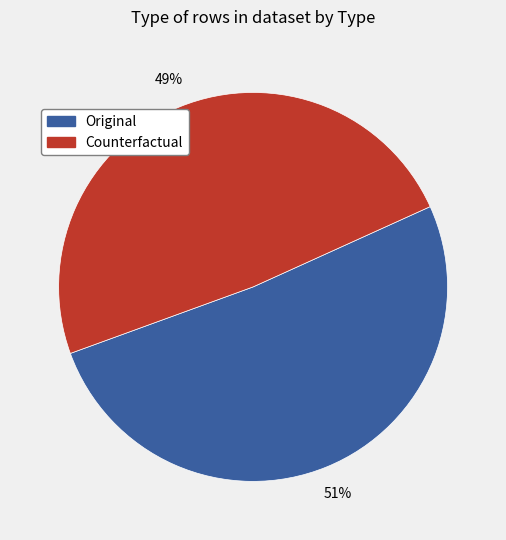

Which has a higher value, Original or Counterfactual?

Original